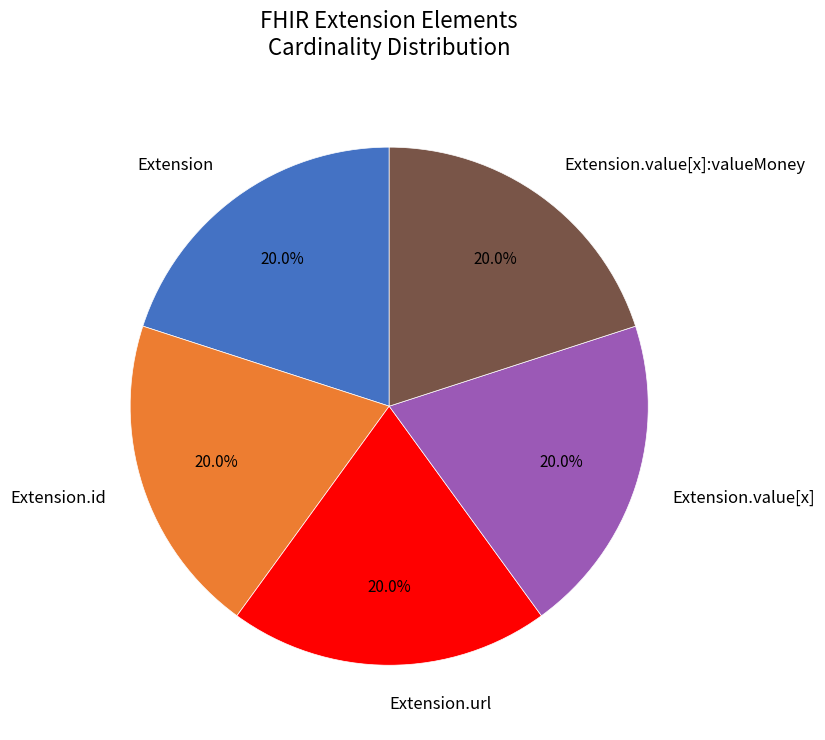

What is the total percentage of Extension.id and Extension.value[x]:valueMoney?

40.0%